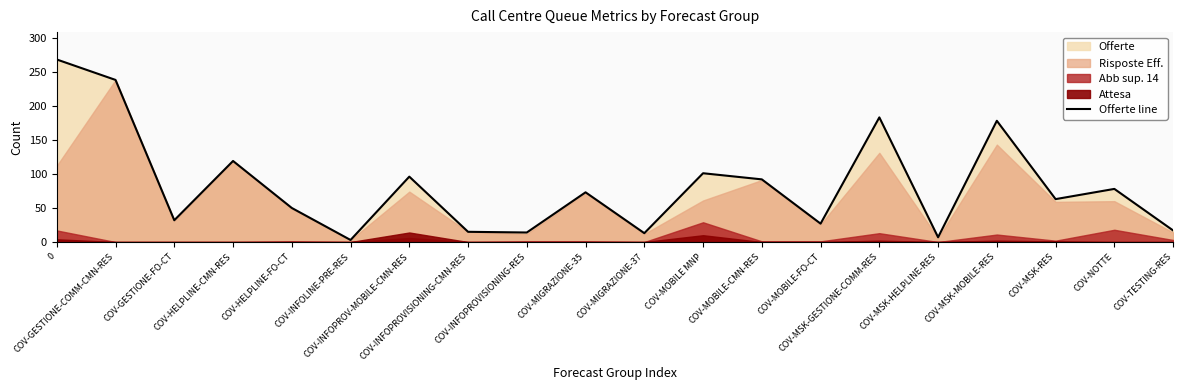

What is the value of the 6th point from the left?

3